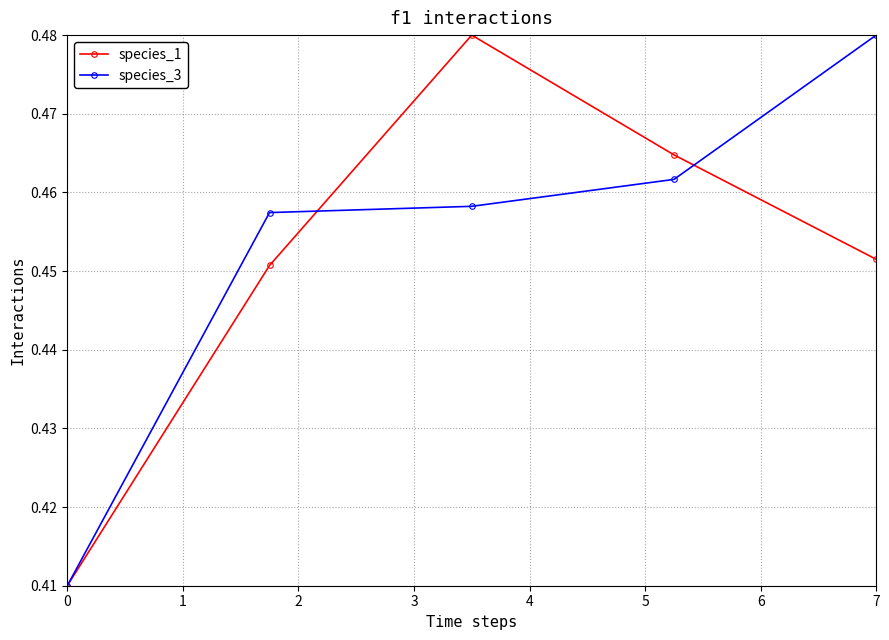

How many interior local peaks does the species_1 series have?

1